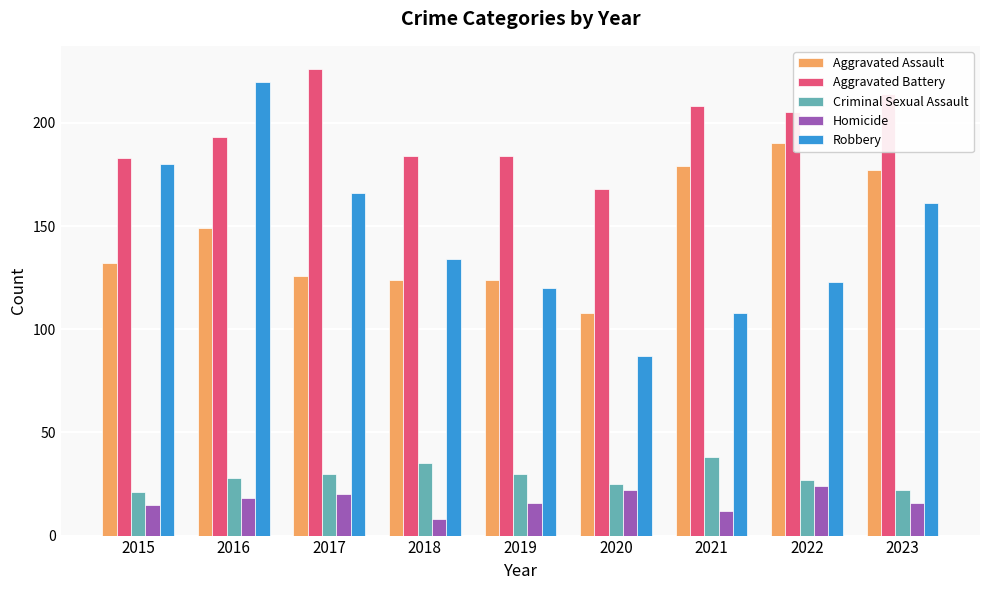

What is the sum of all Robbery values?

1299